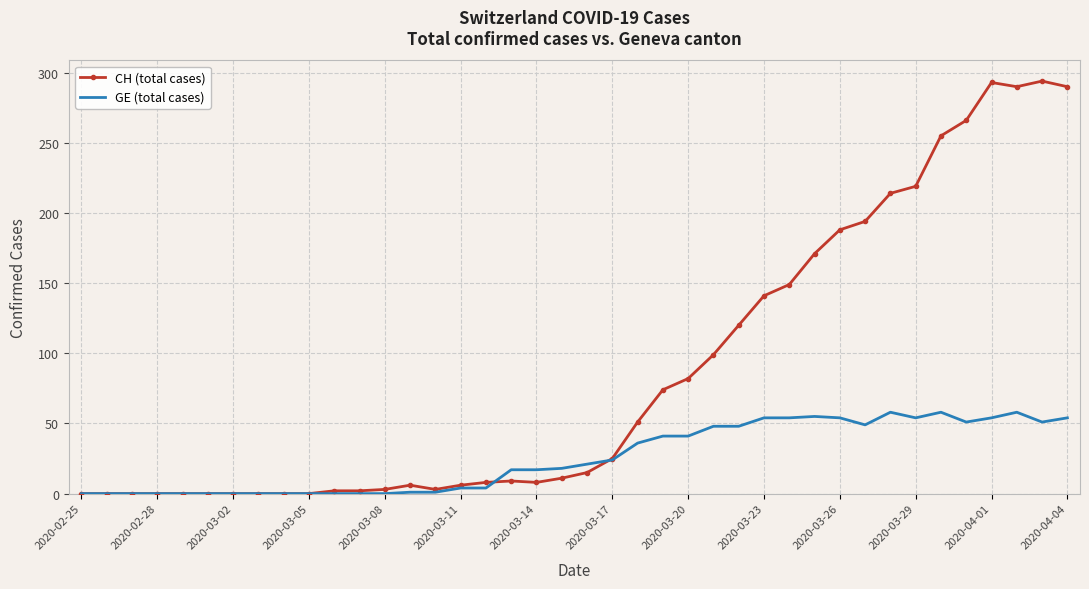

Rank the series by their maximum value, from lowest to highest.

GE (total cases), CH (total cases)